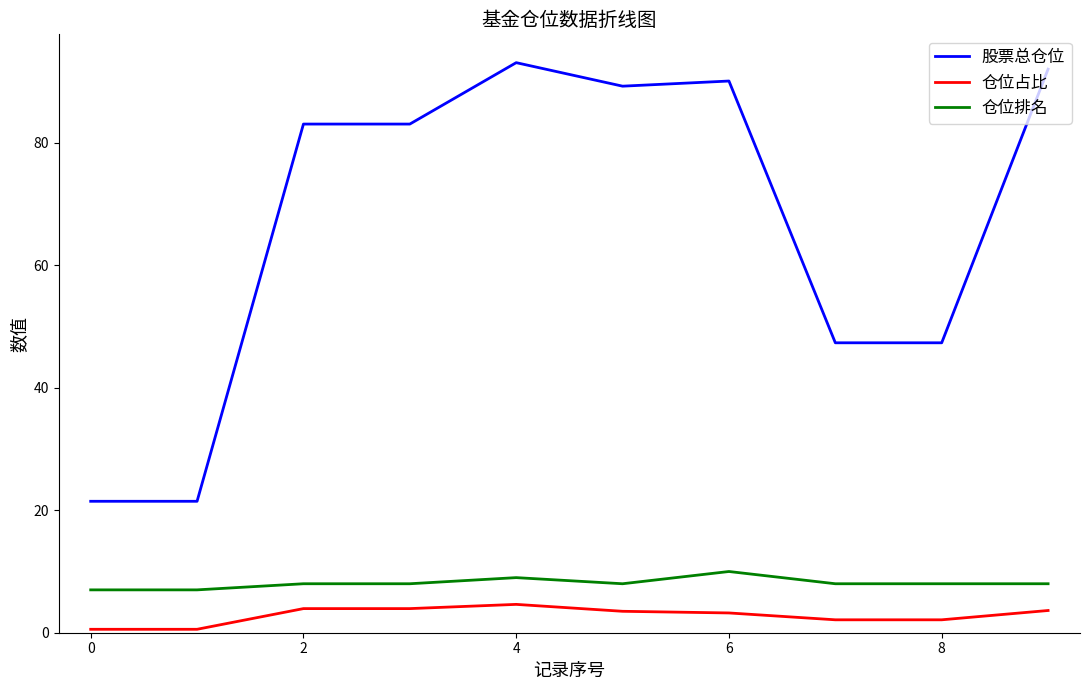

What is the difference between the maximum and minimum values in the 仓位占比 series?

4.1